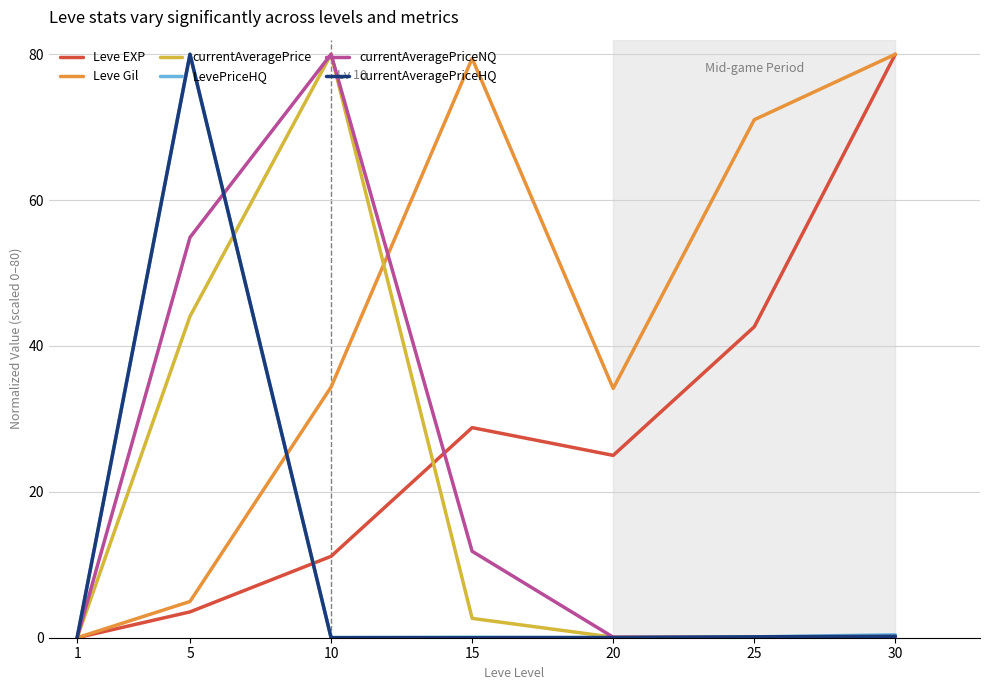

What are all the series names shown in the legend?

Leve EXP, Leve Gil, currentAveragePrice, LevePriceHQ, currentAveragePriceNQ, currentAveragePriceHQ